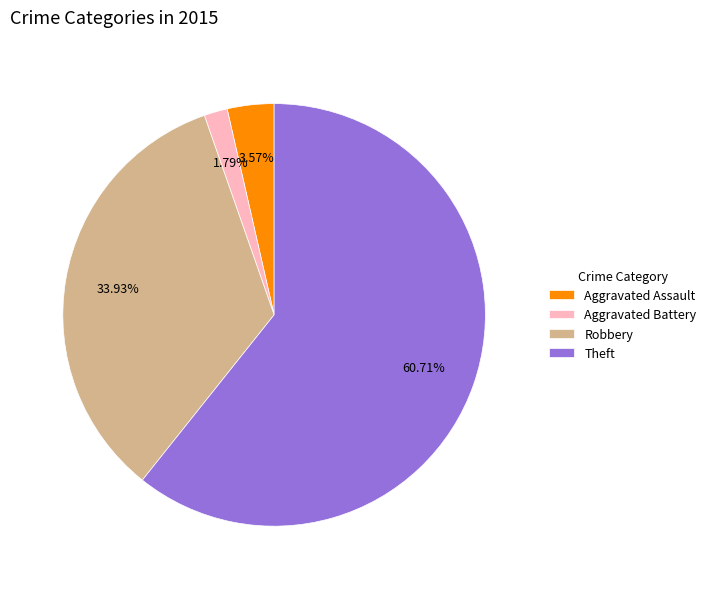

Does any single category account for the majority?

Yes